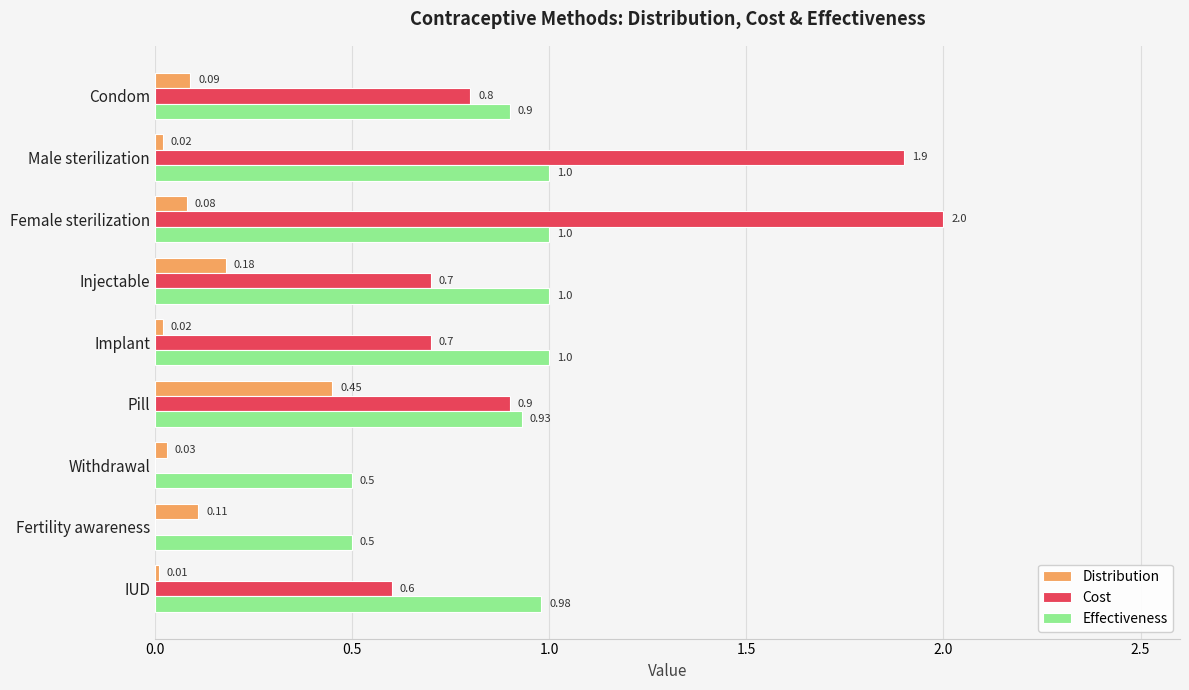

Which series has the largest total across all categories?

Effectiveness